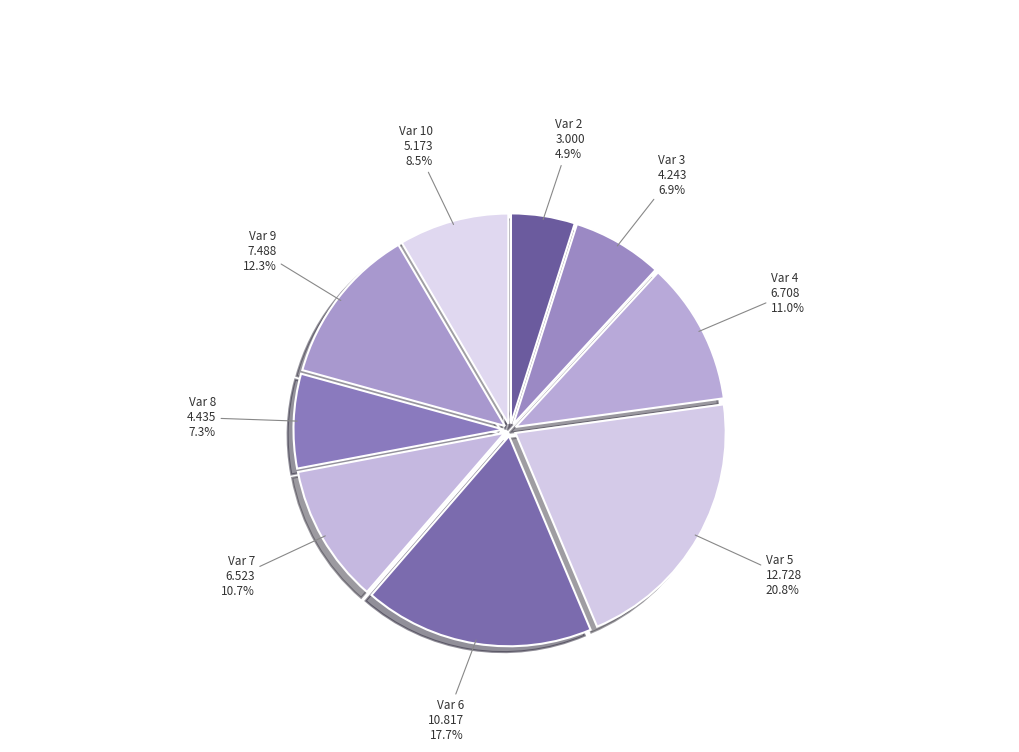

How many slices are in this pie chart?

9